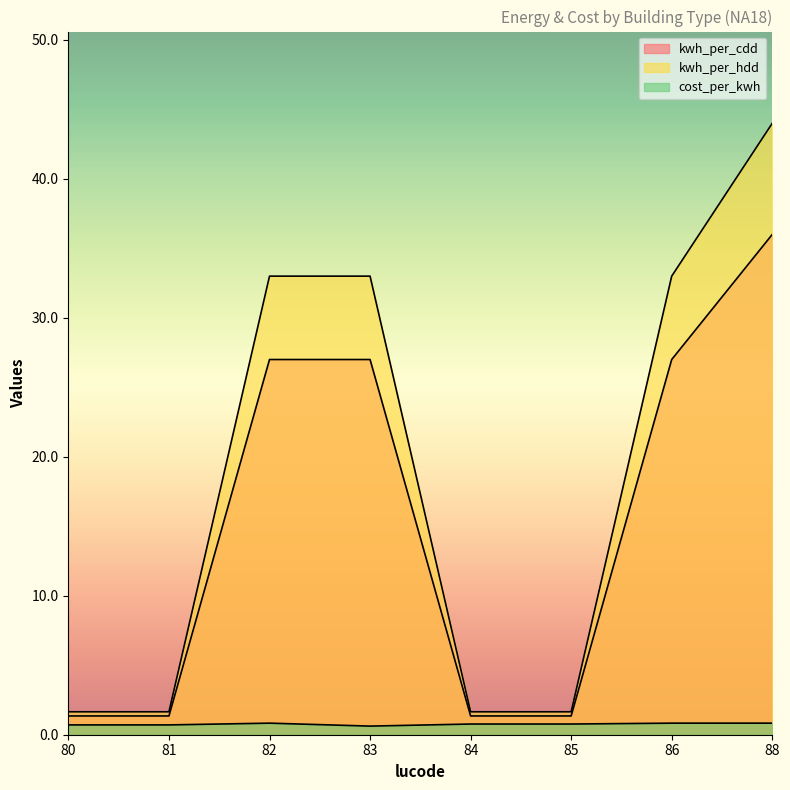

What are all the series names shown in the legend?

kwh_per_cdd, kwh_per_hdd, cost_per_kwh